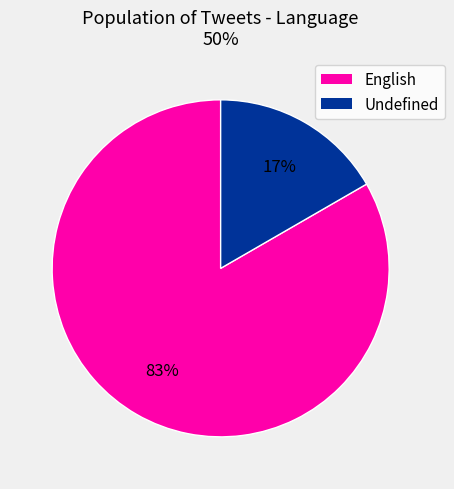

Count the number of slices in the pie.

2